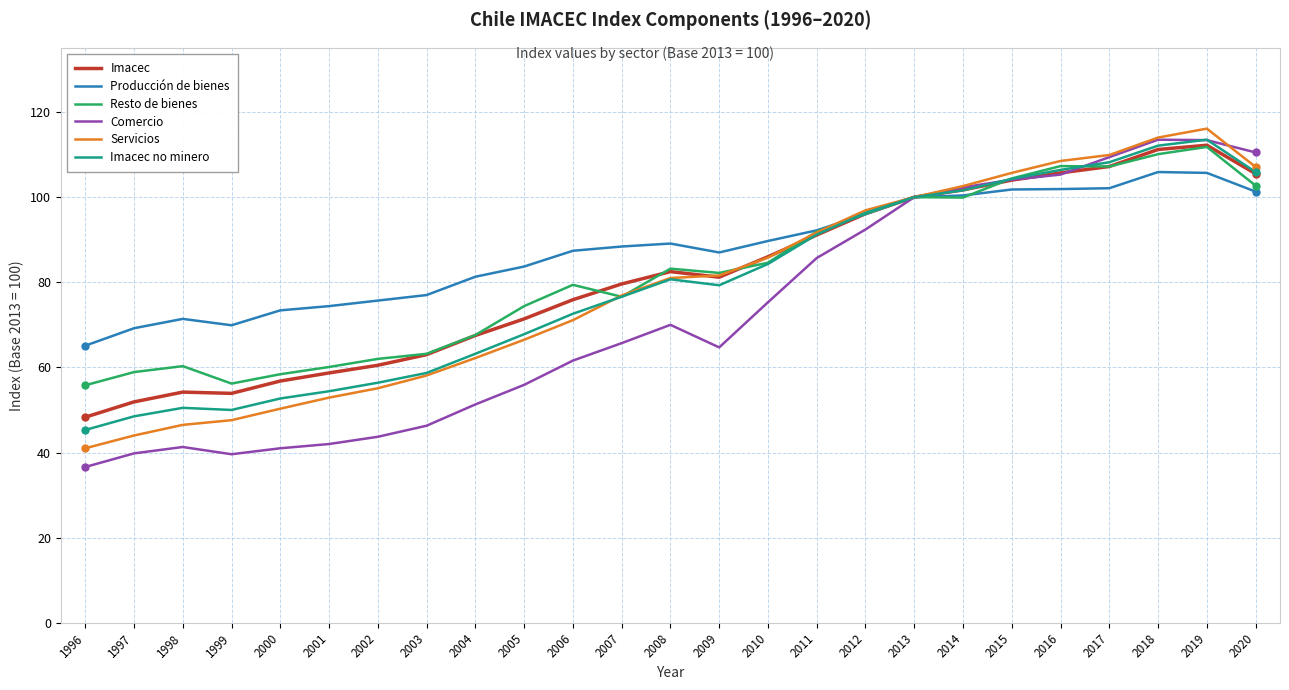

At which category does Producción de bienes reach its first local peak?

1998